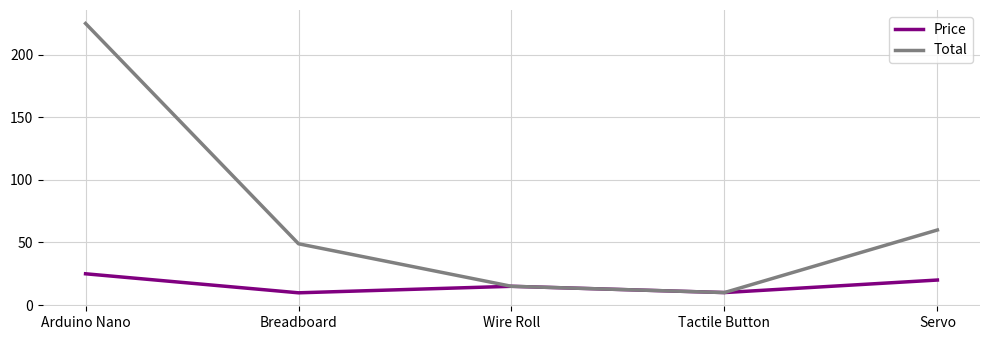

What are all the series names shown in the legend?

Price, Total